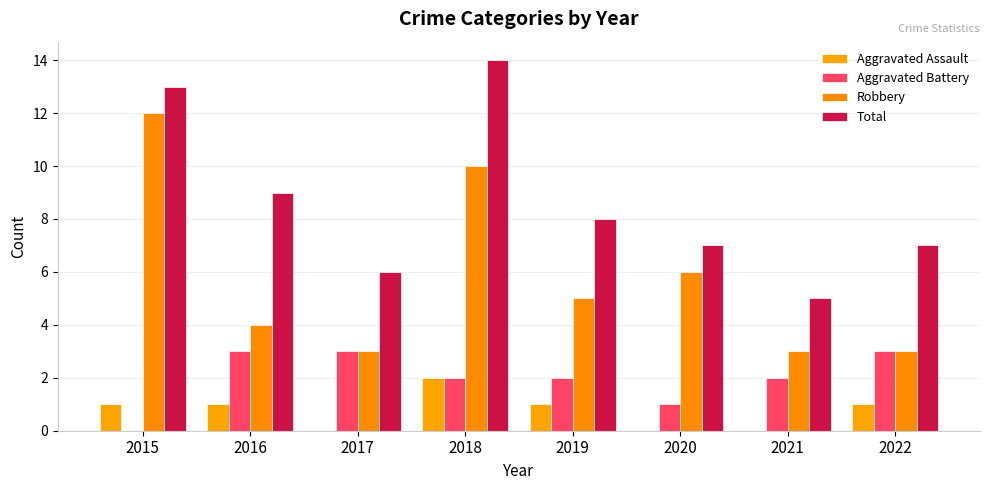

At which label does Total reach its peak?

2018